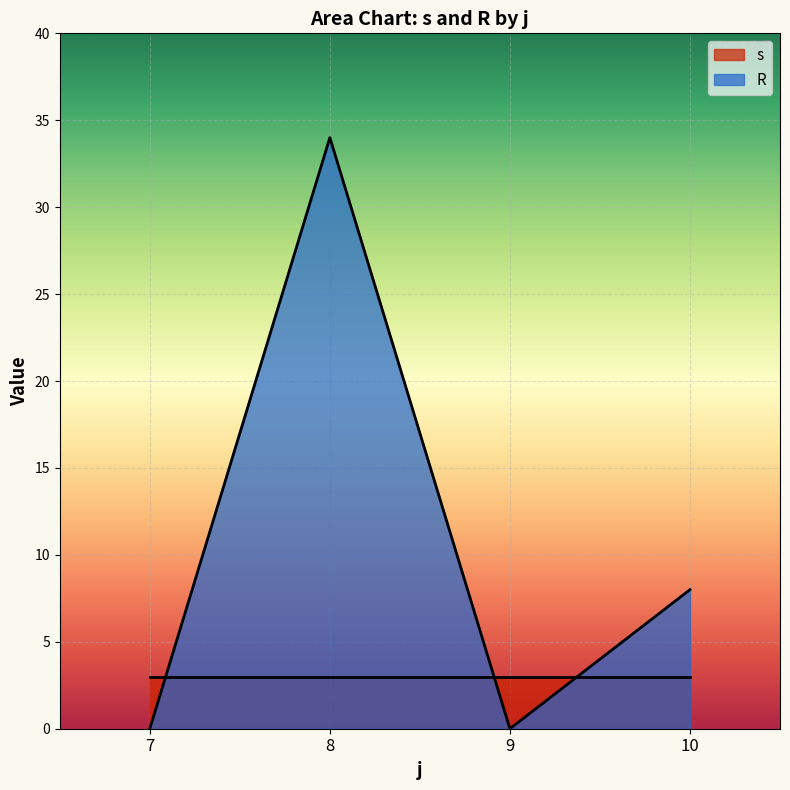

What is the difference between the highest and lowest values at 9?

3